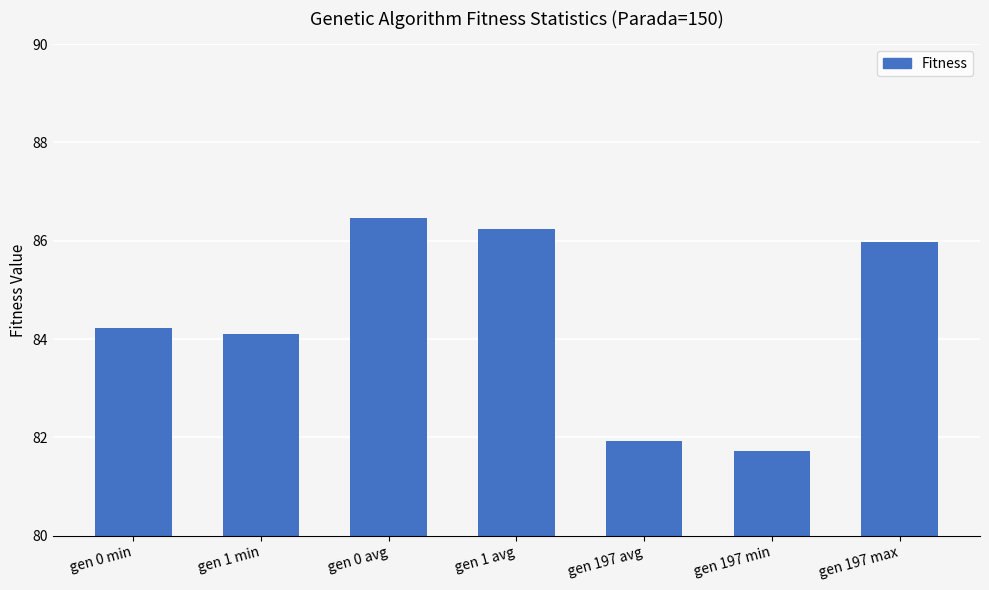

True or false: the data shows 86.2 at gen 1 avg.

True